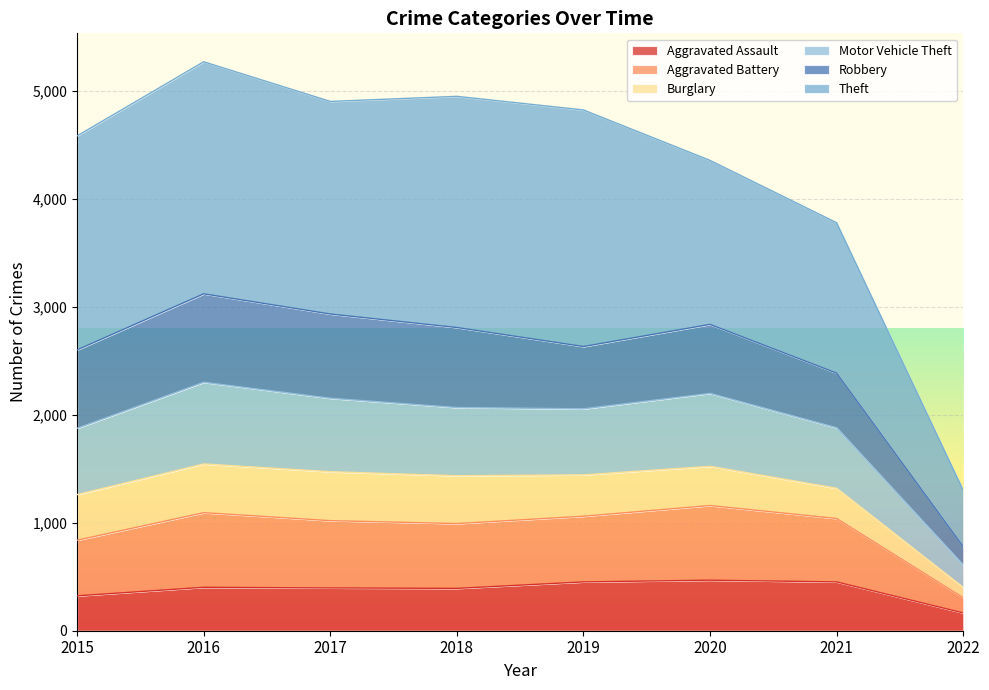

In Aggravated Assault, how many points are higher than both neighbors (excluding endpoints)?

2